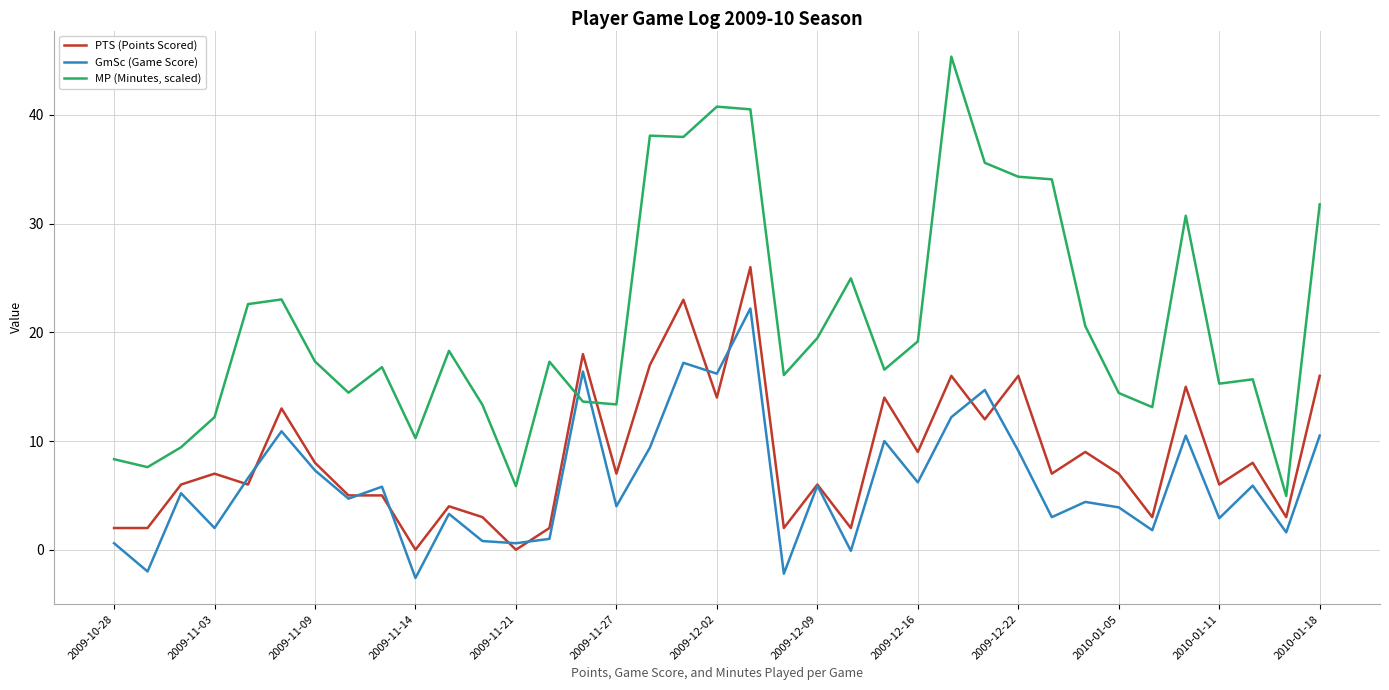

What is the highest value of the PTS (Points Scored) series?

26.0